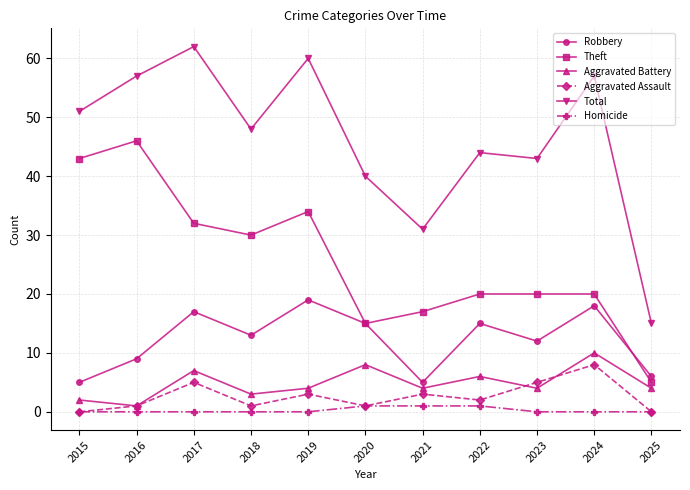

How many series are shown in this chart?

6